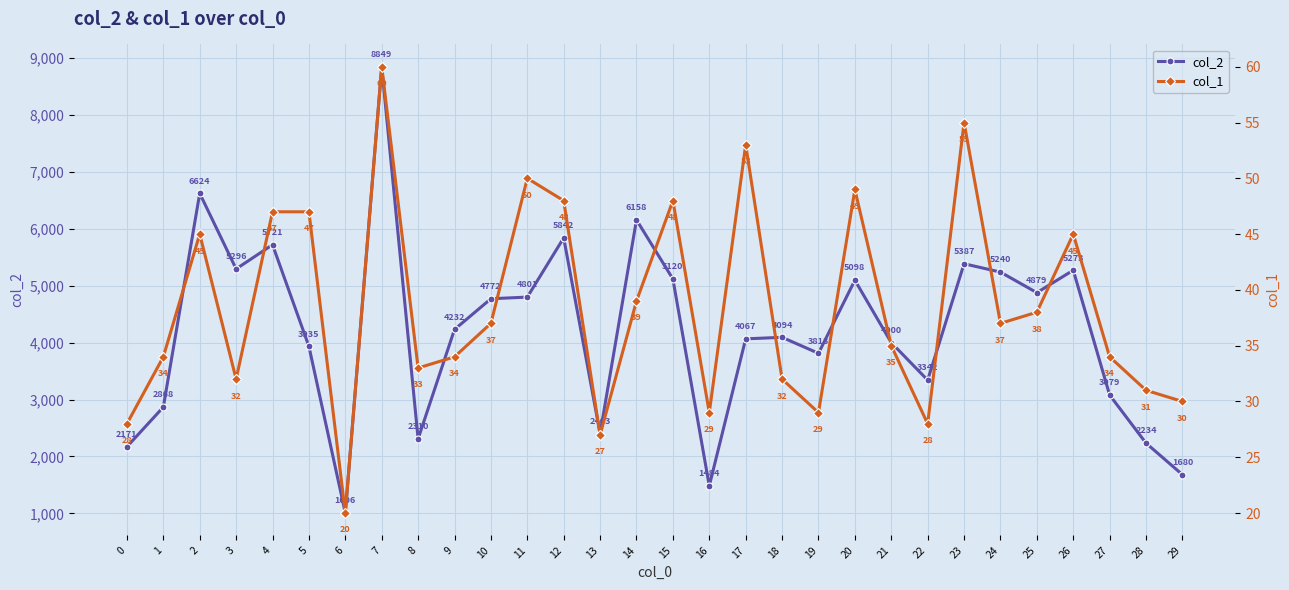

What is the total value across all series at 7?

8909